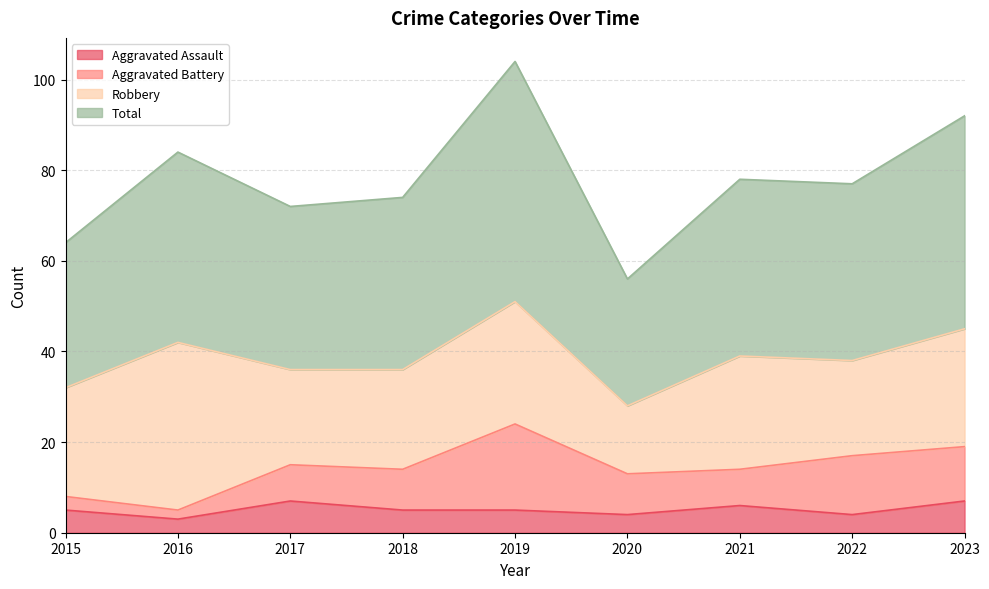

In Total, how many points are higher than both neighbors (excluding endpoints)?

3